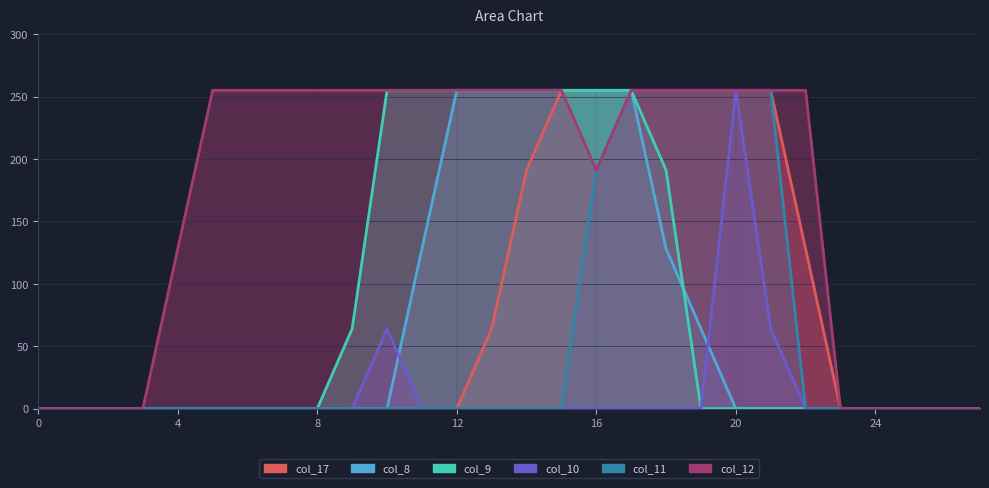

True or false: col_9 and col_10 cross at least once.

False